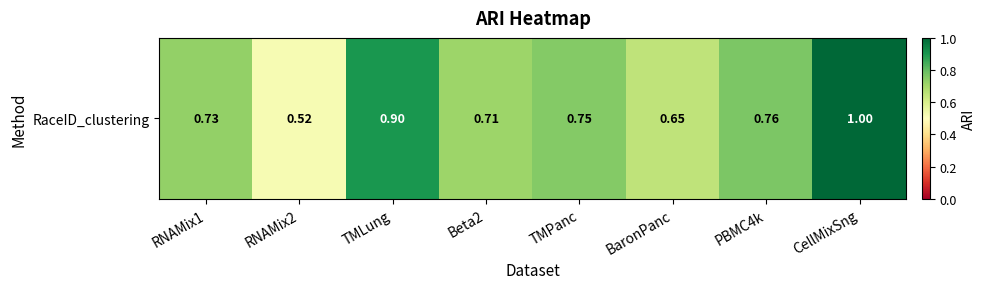

True or false: the data shows 0.7 at Beta2.

True